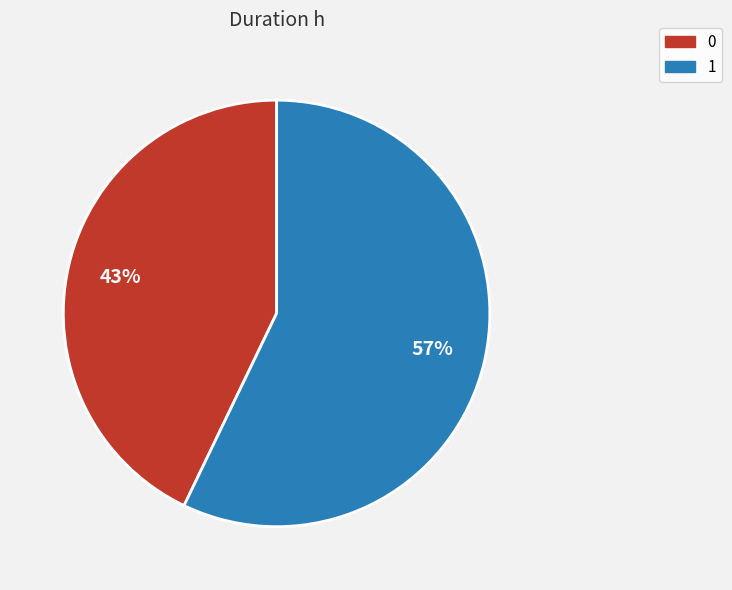

What is the majority slice?

1